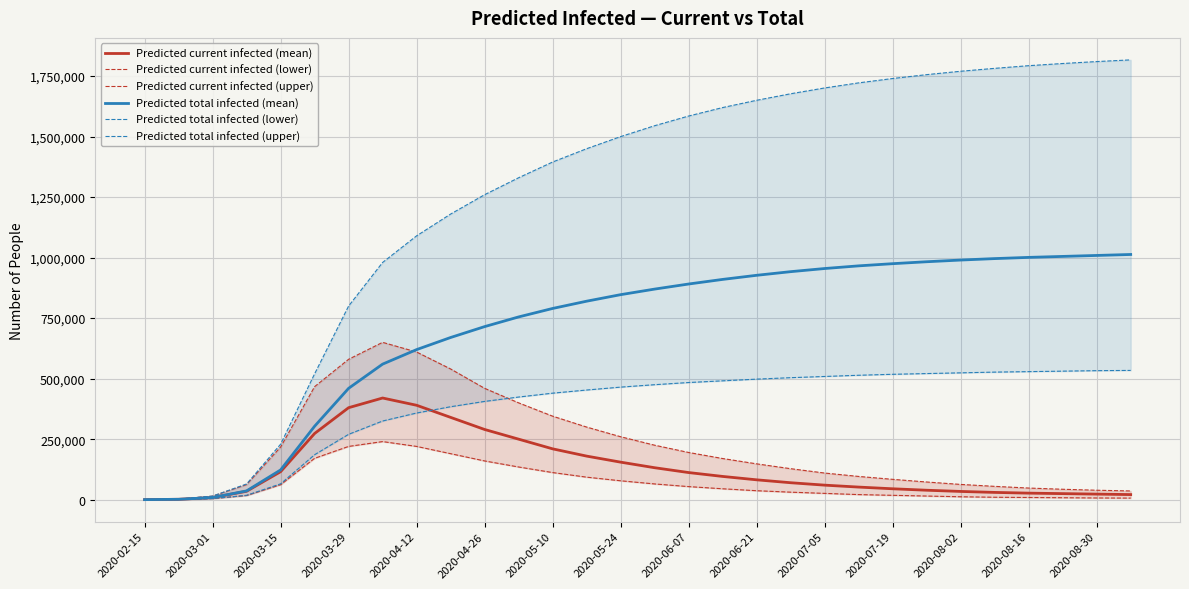

How many series are shown in this chart?

6